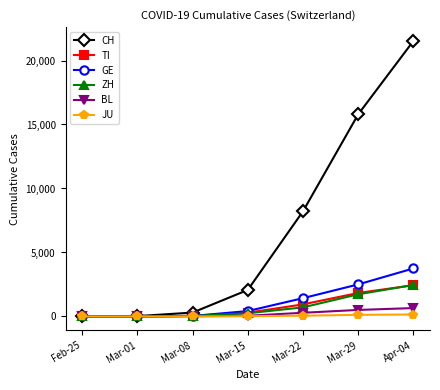

Where is CH nearest to the value 10765?

Mar-22